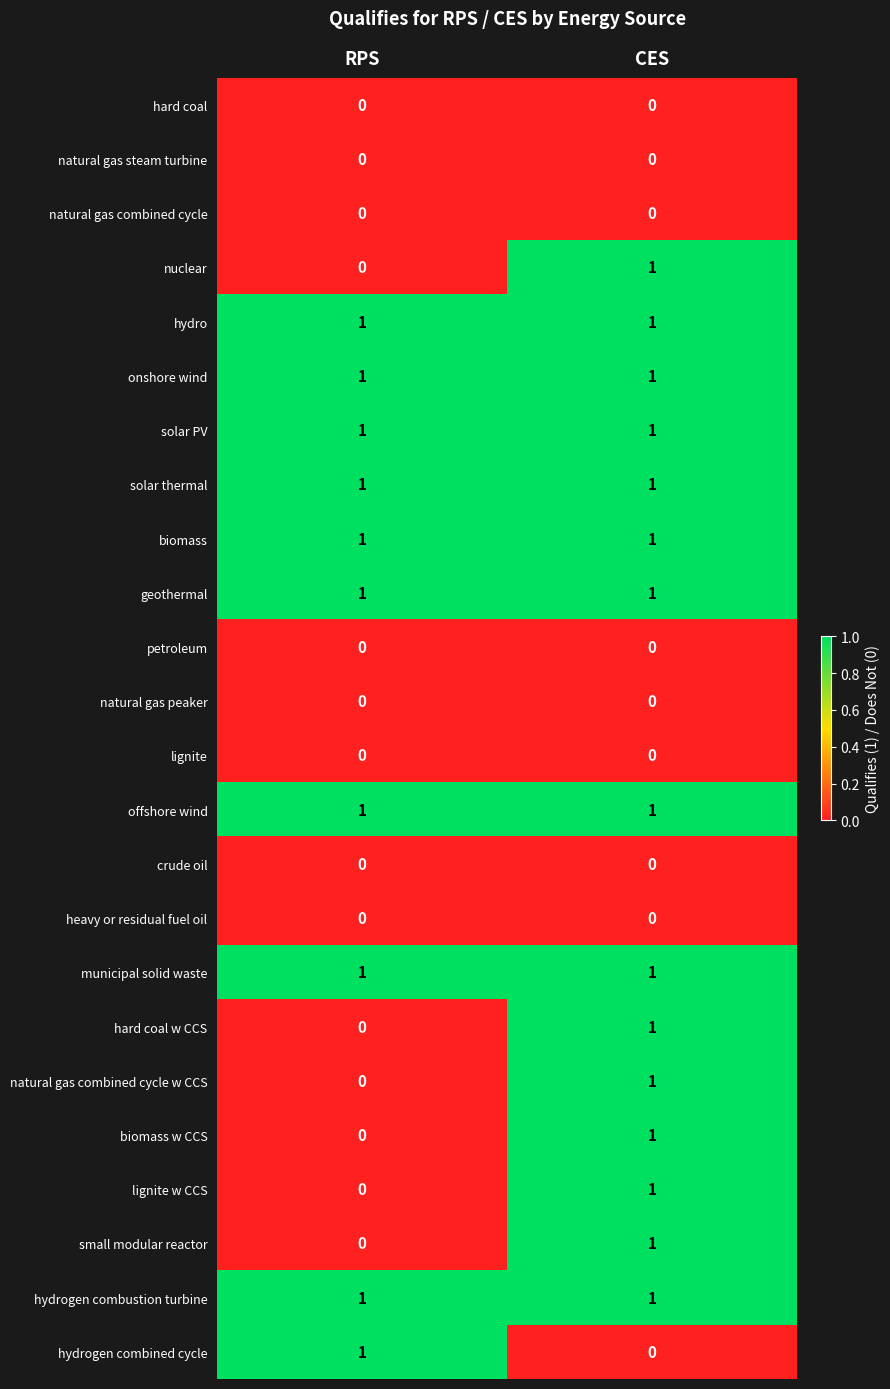

At which category is the sum across all series the highest?

CES